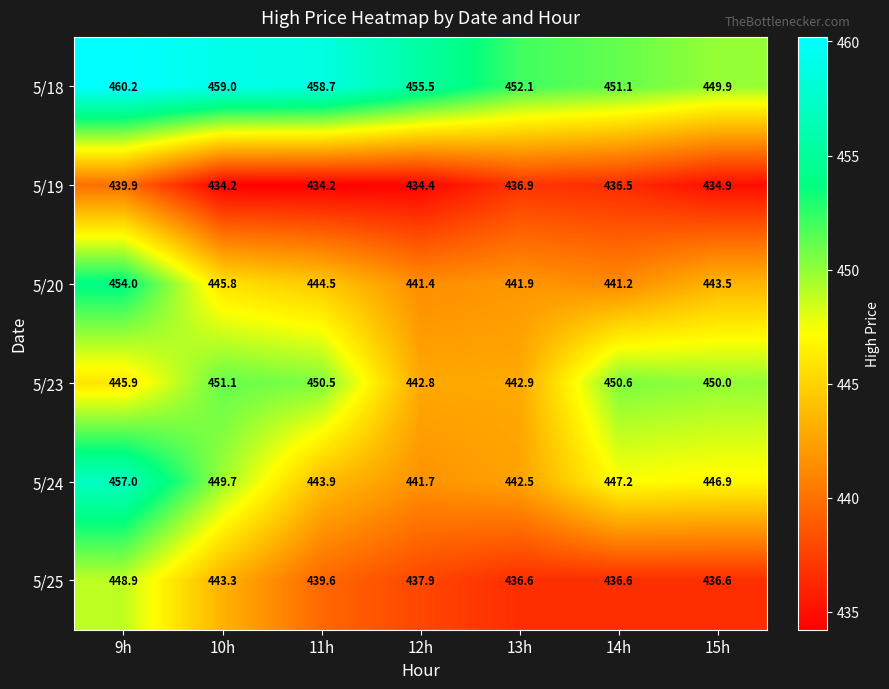

At which label does 5/25 reach its peak?

9h